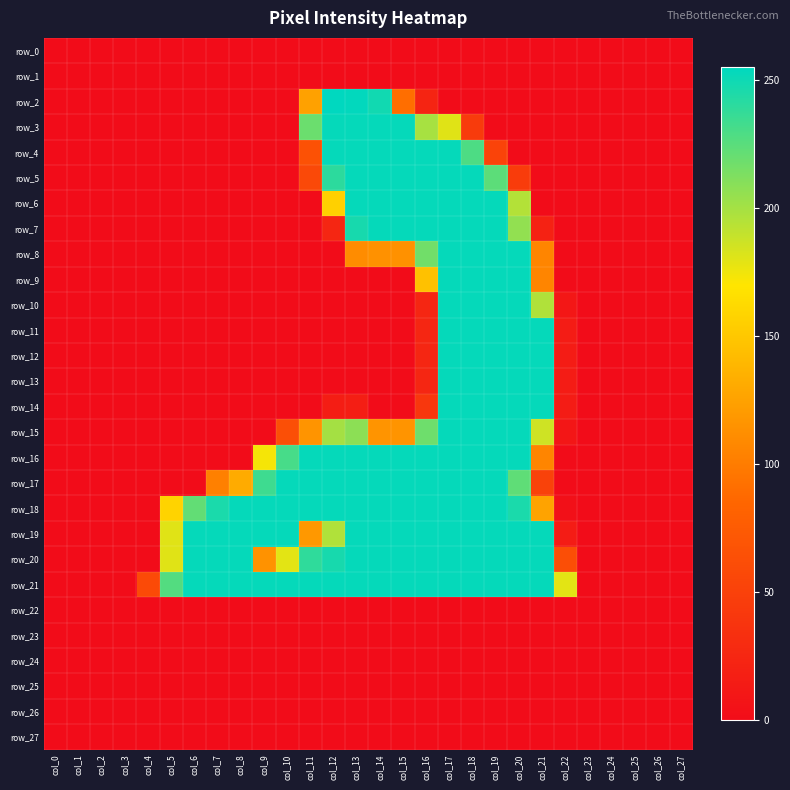

Is the value of row_5 at col_13 greater than the value of row_12 at col_5?

Yes